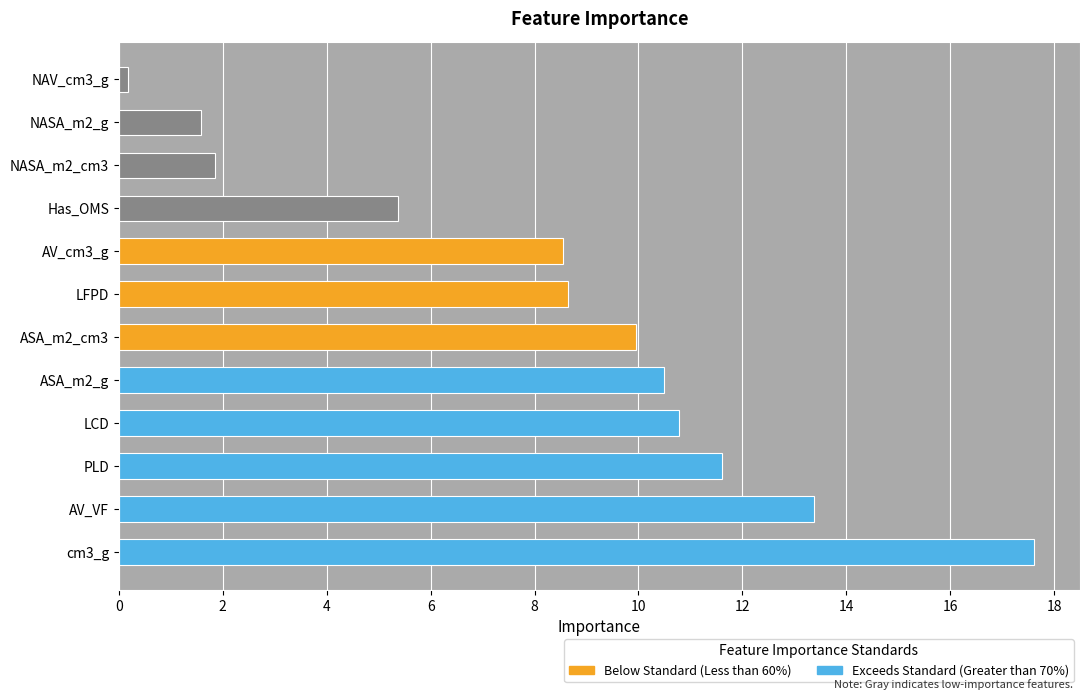

What is the greatest value displayed?

17.6